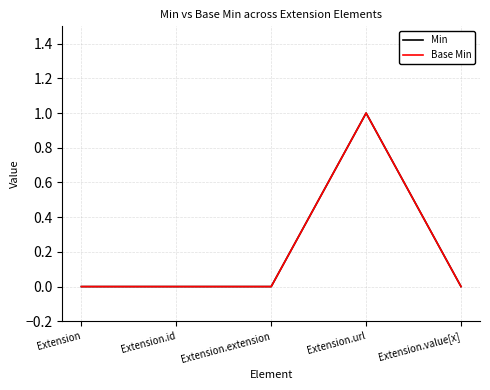

What is the greatest value displayed?

1